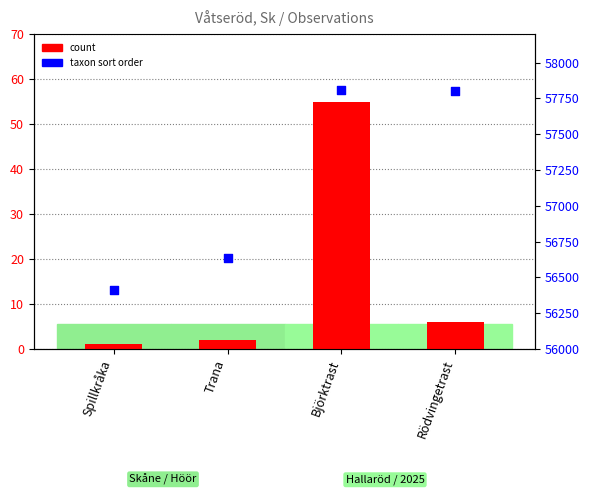

Which series contains the highest Y value?

taxon sort order